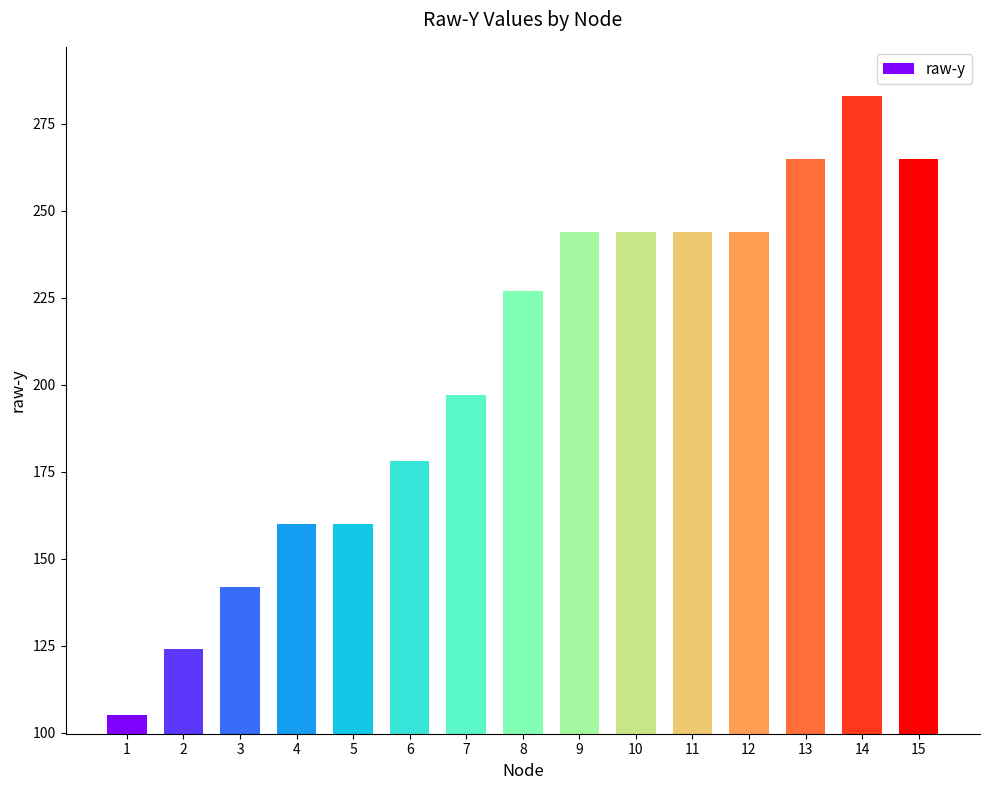

What is the value of the 2nd bar from the left?

124